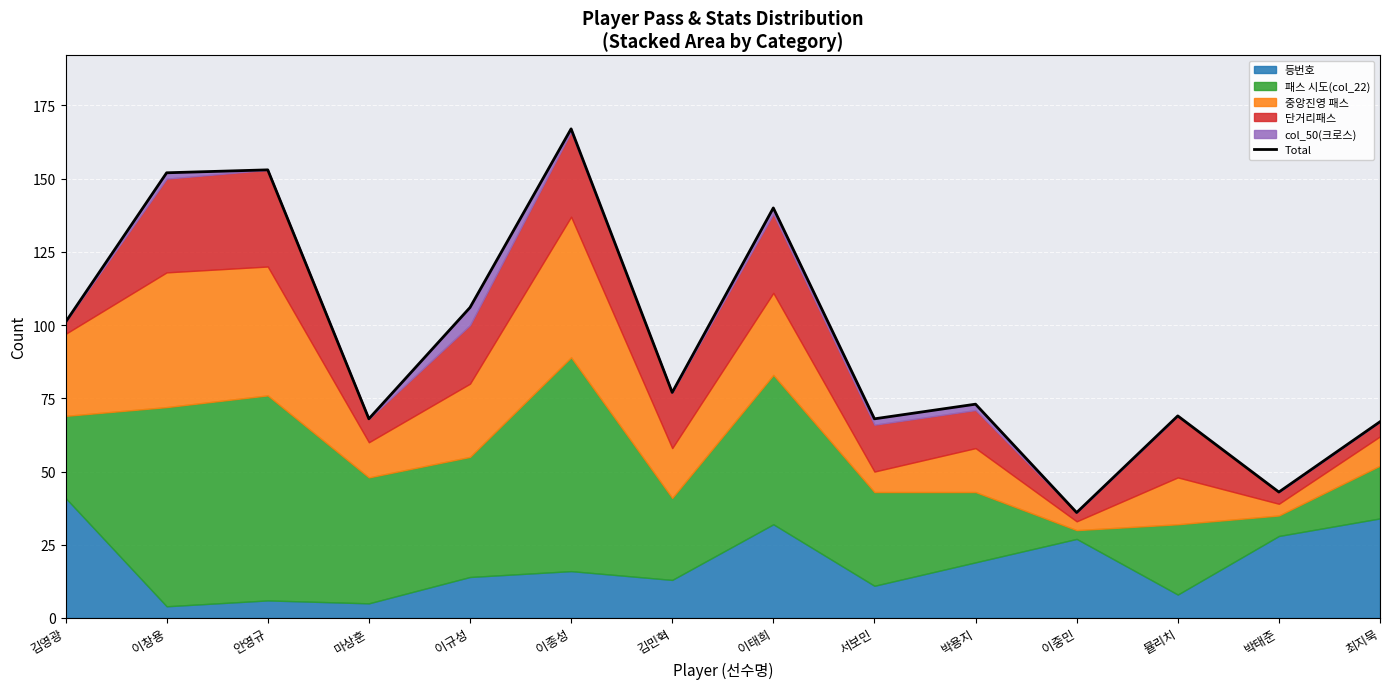

Which category has the lowest value across all series?

이중민